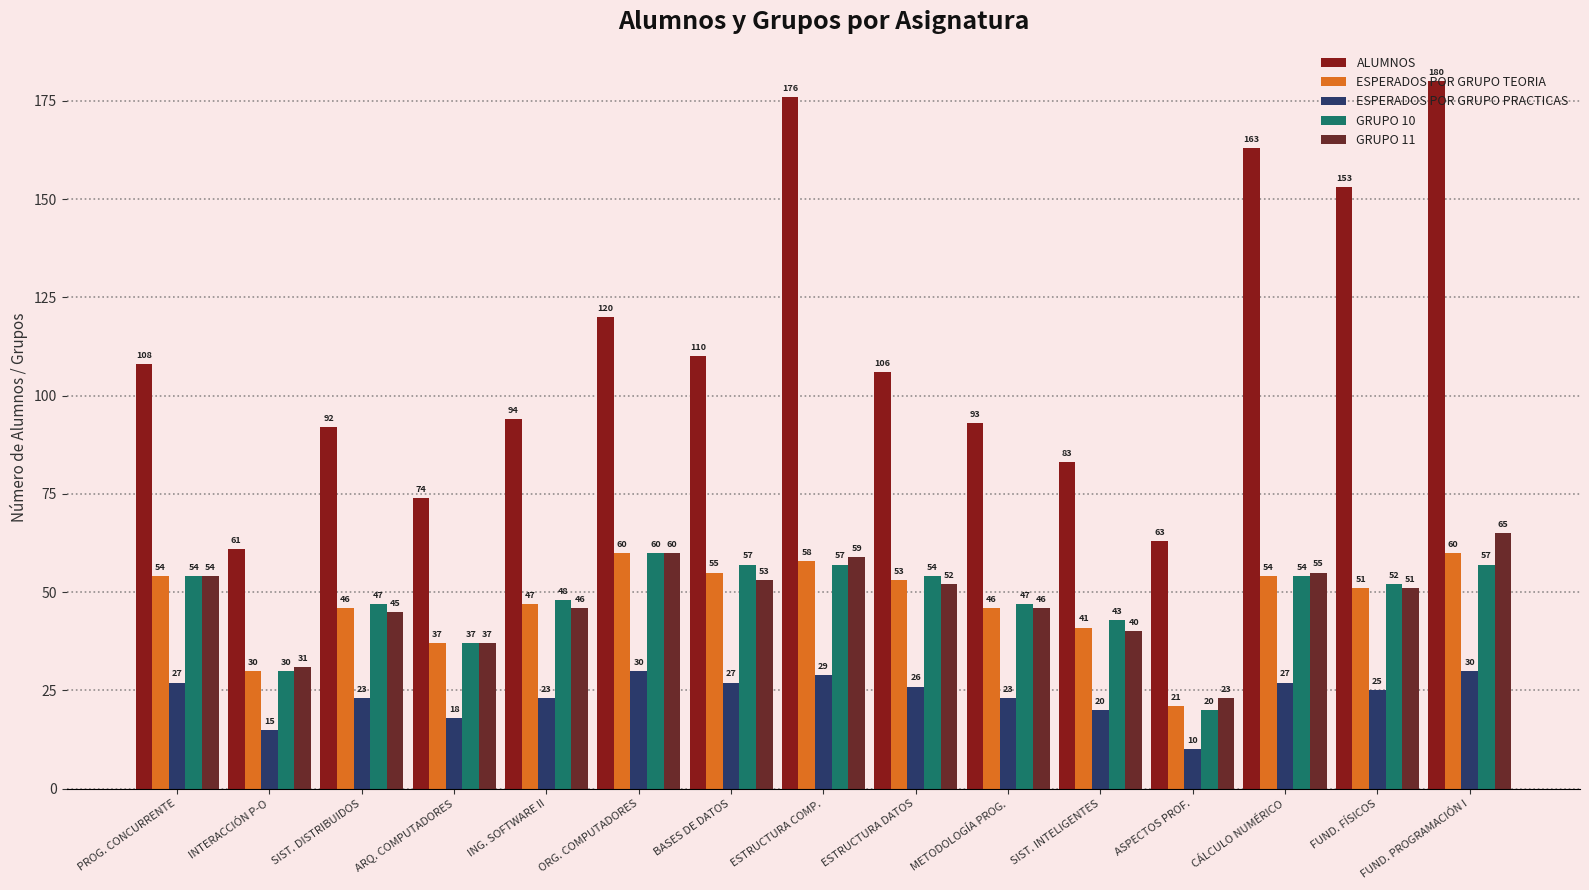

What is the value of the GRUPO 11 bar at the 11th from the left?

40